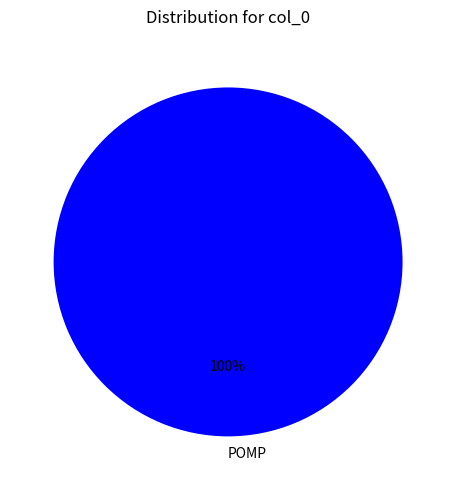

Rank the categories by value from lowest to highest.

POMP